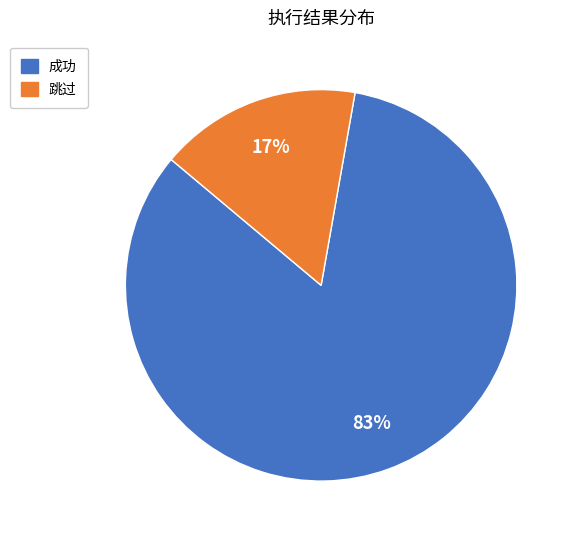

Do 成功 and 跳过 together represent more than half of the pie?

Yes